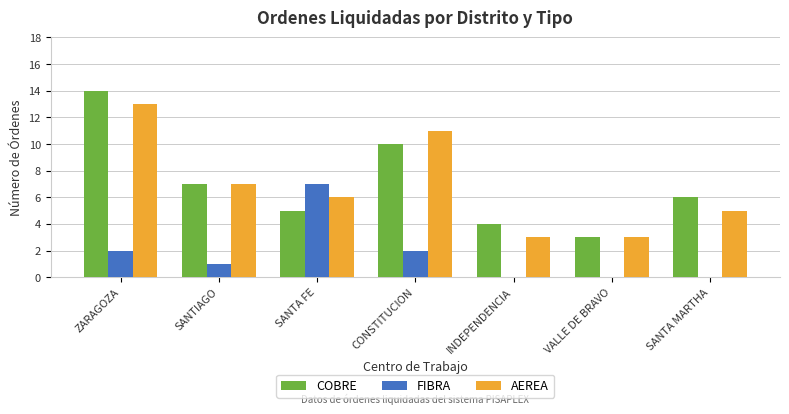

True or false: AEREA has a value of 1 at INDEPENDENCIA.

False